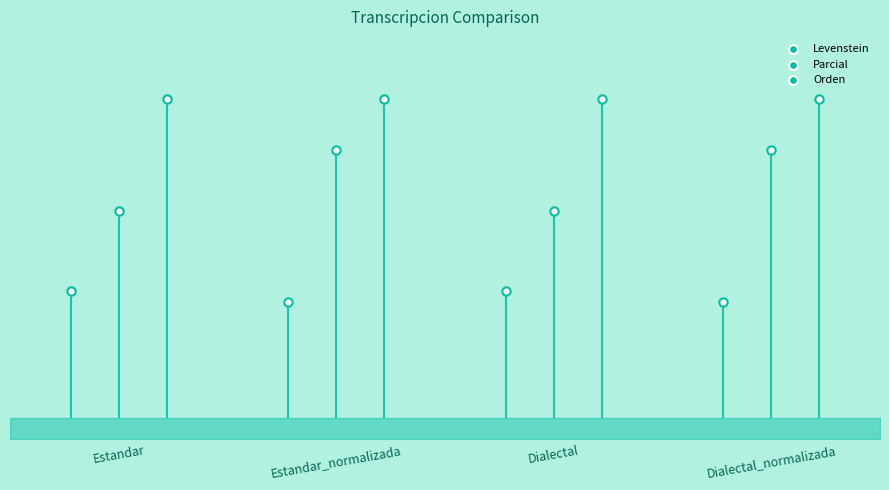

Is the value of Parcial at Estandar greater than the value of Levenstein at Estandar?

Yes